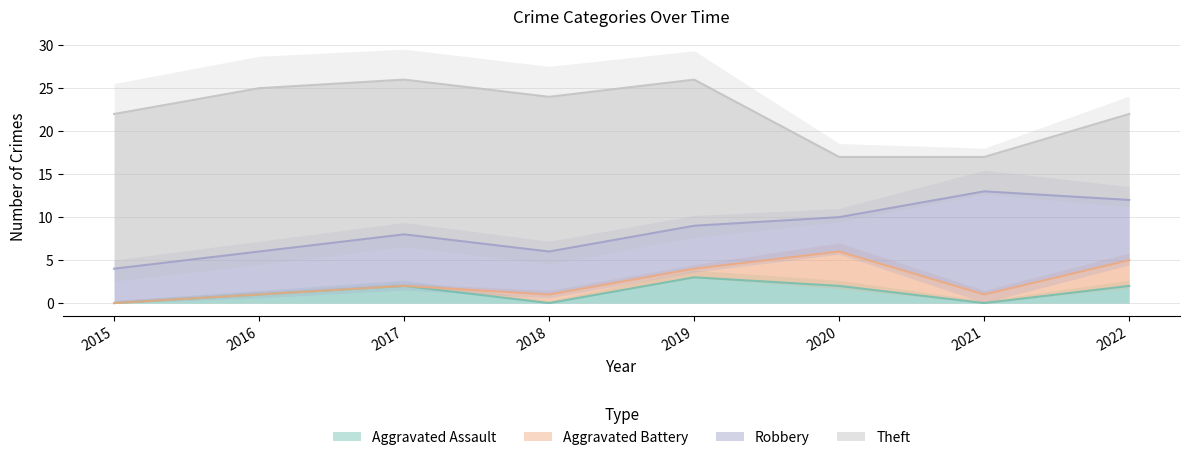

List the labels in order of Aggravated Assault value, largest first.

2019, 2017, 2020, 2022, 2016, 2015, 2018, 2021